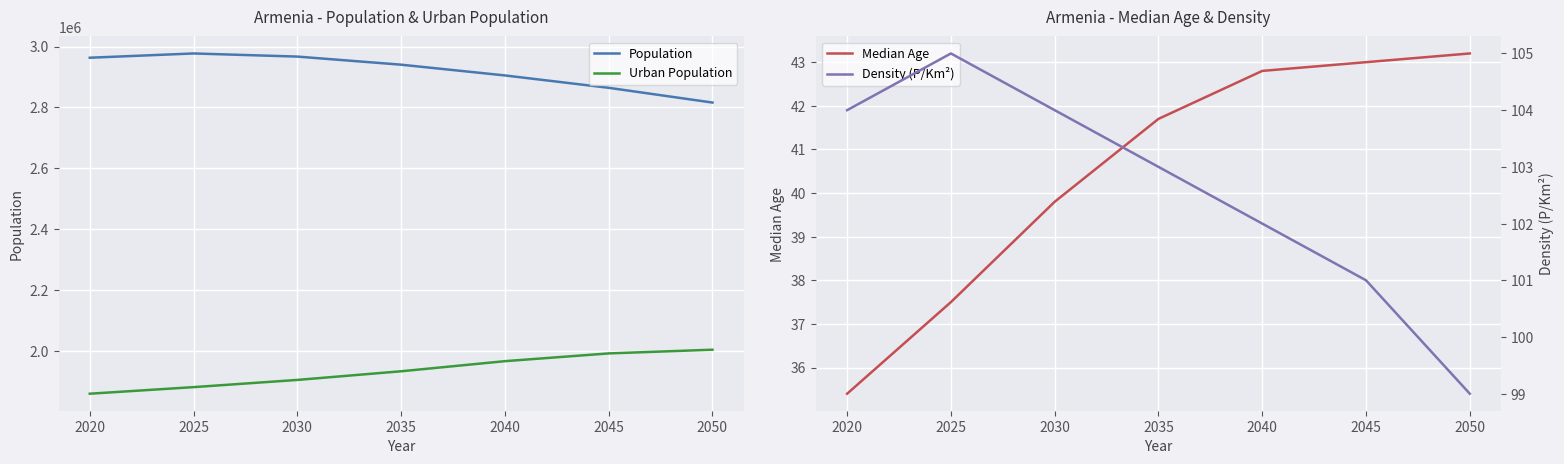

What is the average value of the Median Age series?

40.5